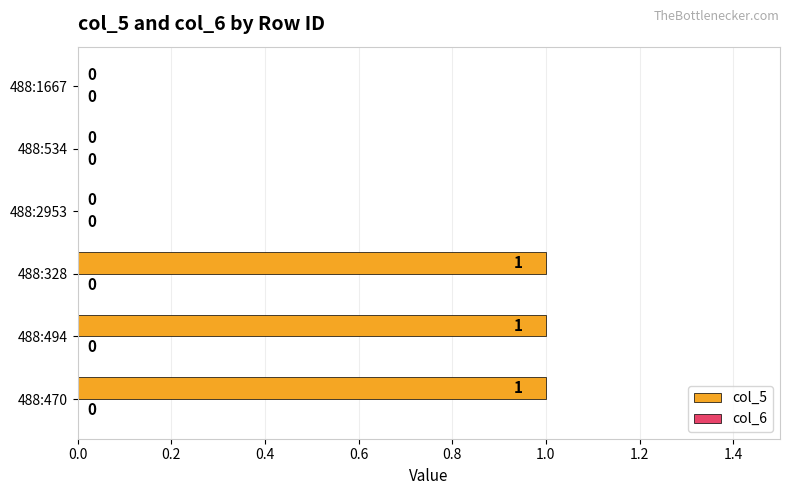

Is it true that the value at 488:494 is 0?

False